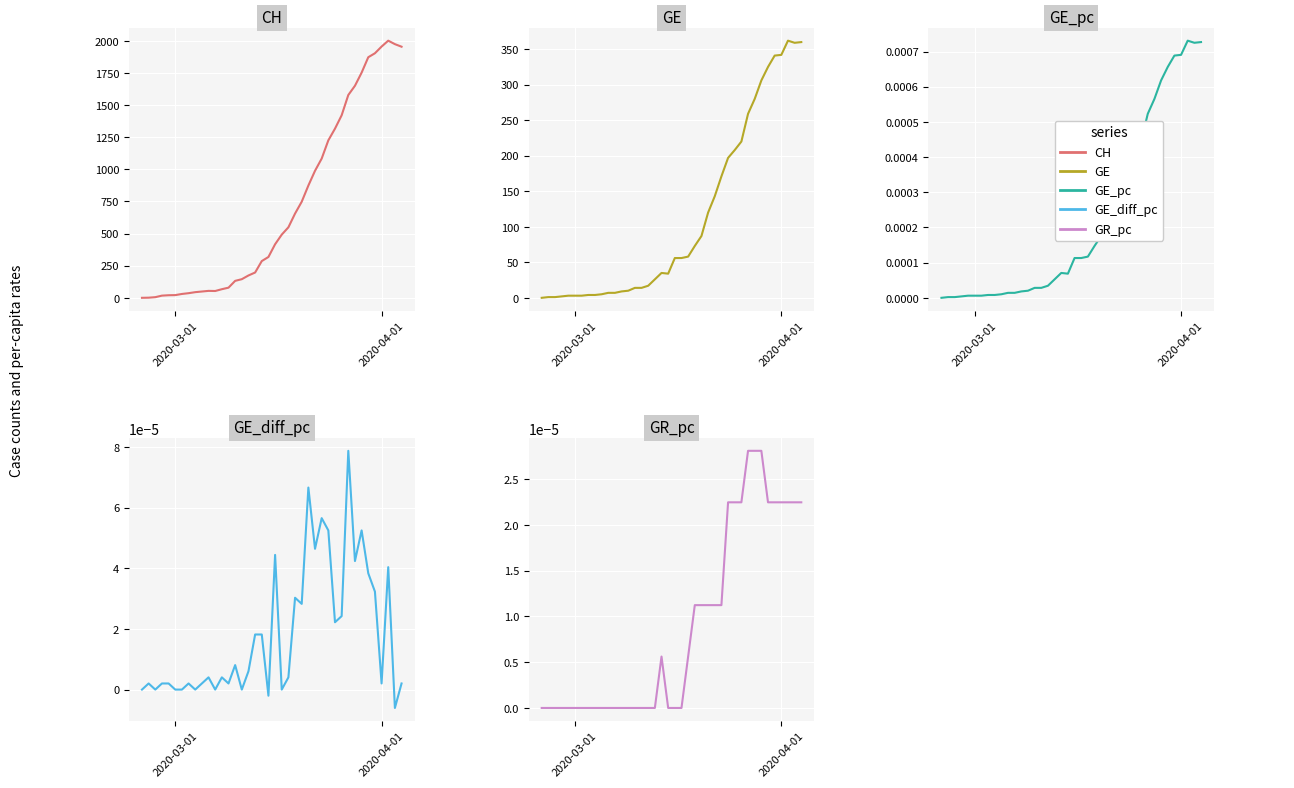

Which series has the widest spread of values?

CH